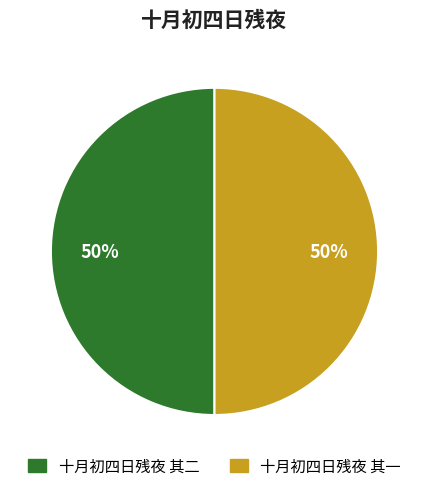

To the nearest percent, what portion does 十月初四日残夜 其二 represent?

50%